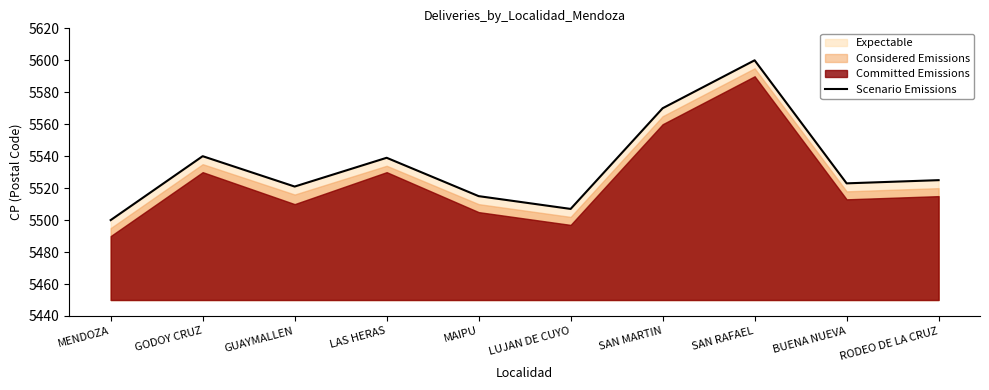

What is the difference between the maximum and second lowest values?

93